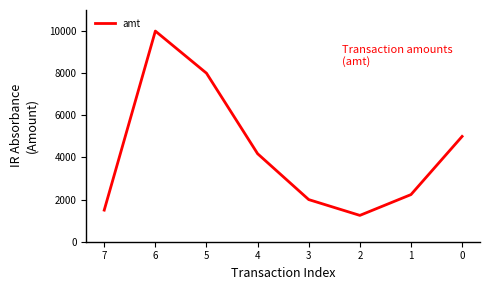

Is it true that the value at 1 is 619.2?

False